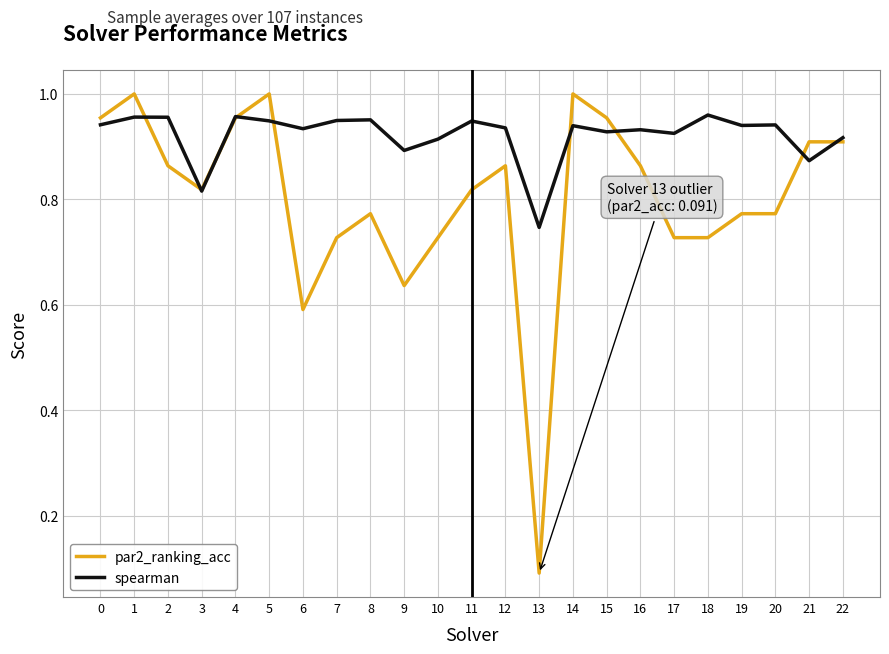

Rank the series by their average value, from highest to lowest.

spearman, par2_ranking_acc